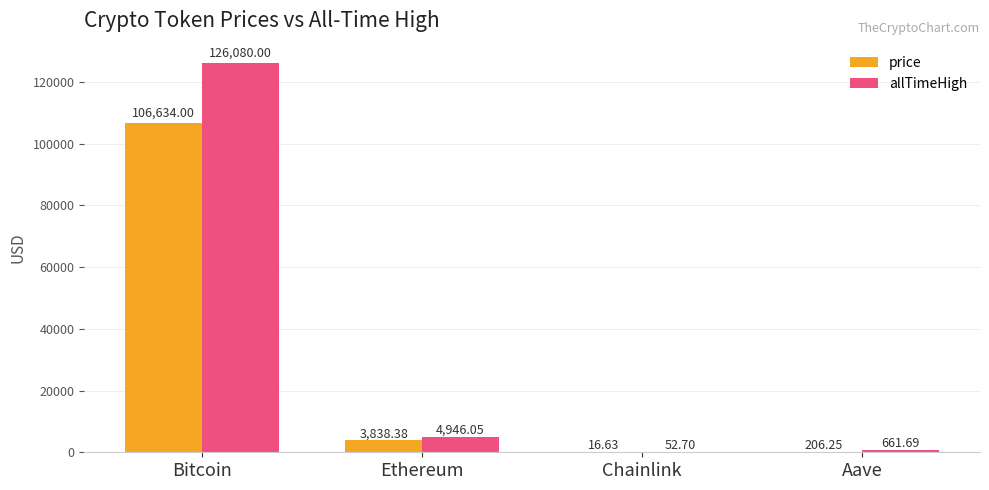

Which series changed the most between Ethereum and Chainlink?

allTimeHigh